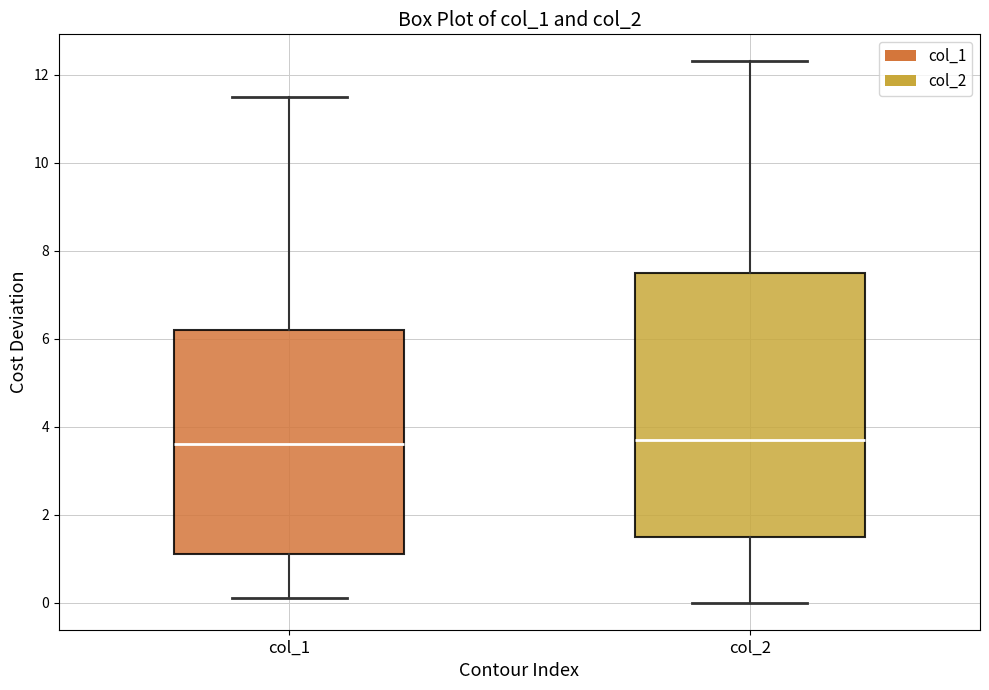

Reading left to right, transcribe this box plot: for each box, give where its median line is, the range the box spans, and where its two whiskers end, as read against the y-axis. The values are not printed on the chart, so give them approximately, as read against the axis.

col_1: median 3.6, box 1.2 to 6.2, whiskers 0.2 to 11.6
col_2: median 3.8, box 1.6 to 7.6, whiskers 0.0 to 12.4